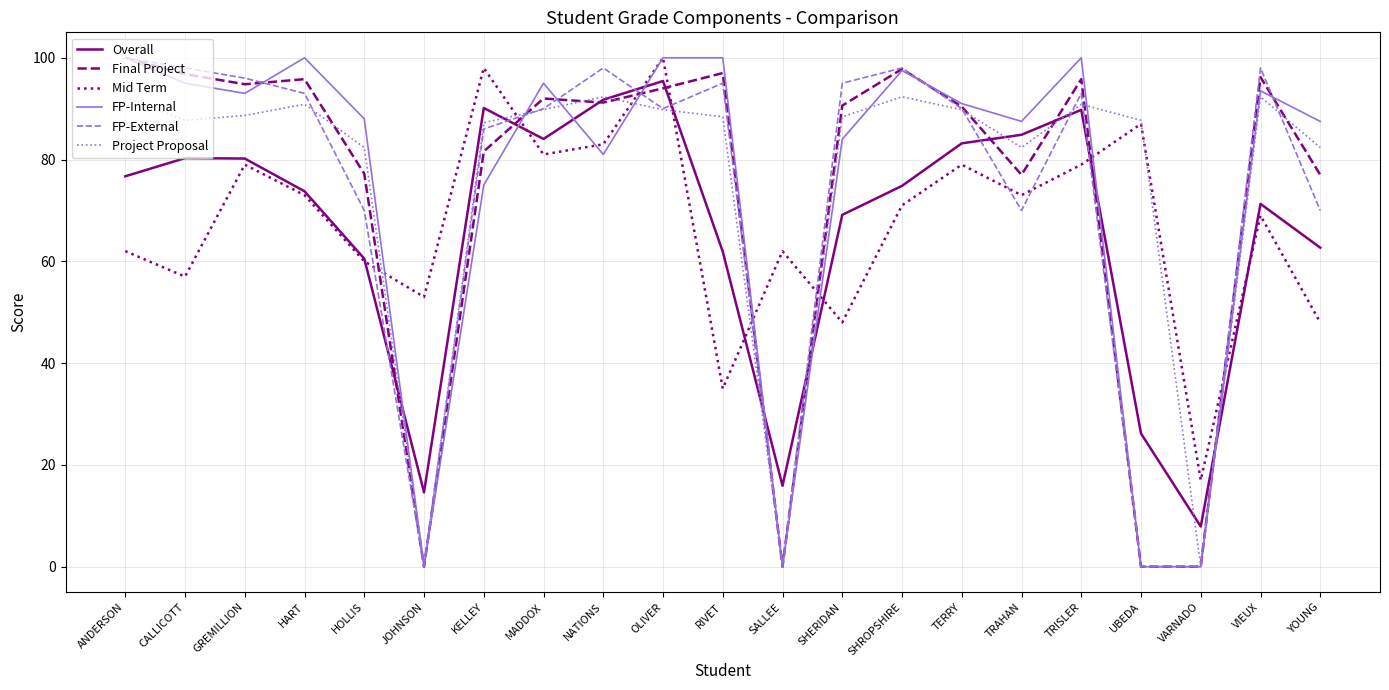

Where do Overall and FP-External first cross each other?

HOLLIS and JOHNSON